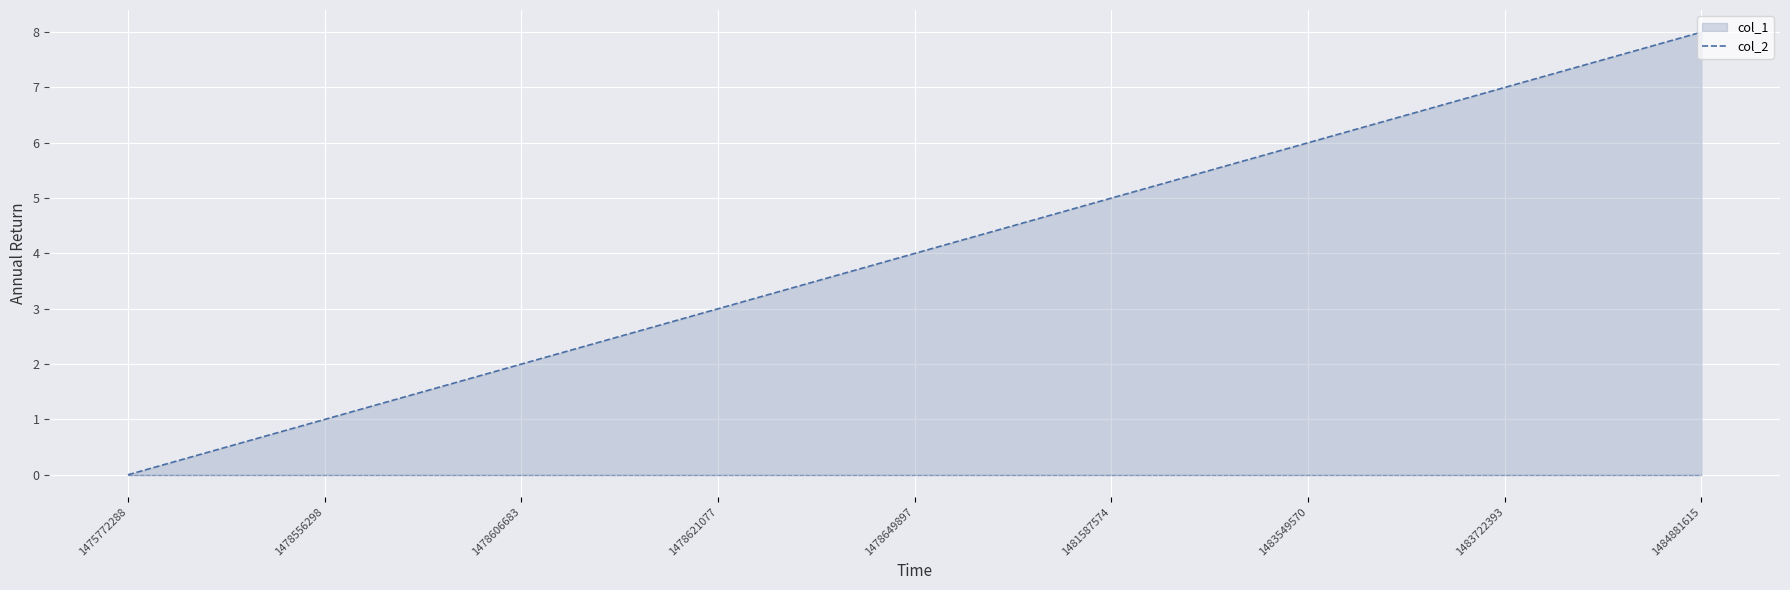

True or false: col_2 line has more than 2 interior local peaks.

False